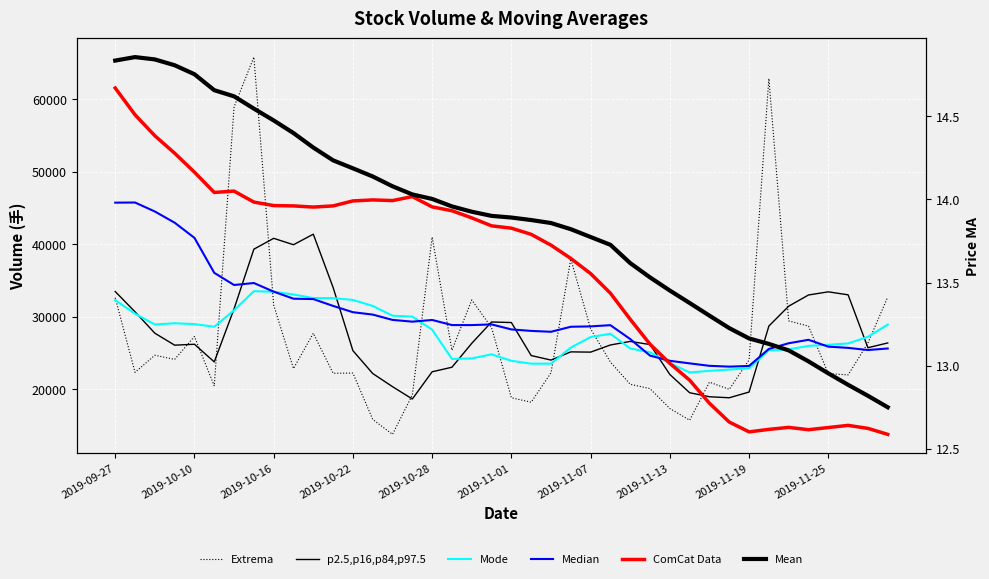

Which series has the widest spread of values?

volume